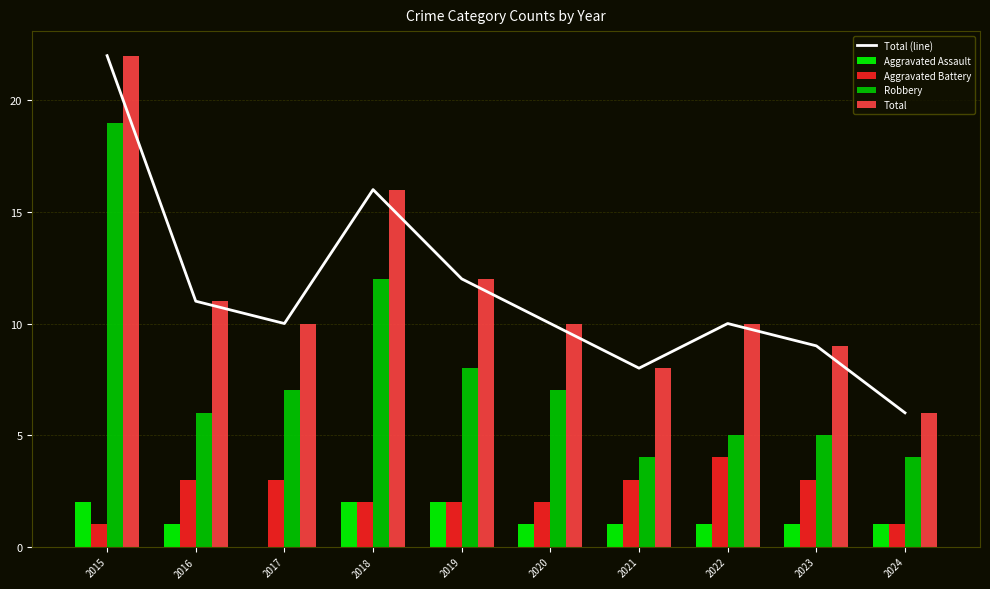

What are all the series names shown in the legend?

Total (line), Aggravated Assault, Aggravated Battery, Robbery, Total